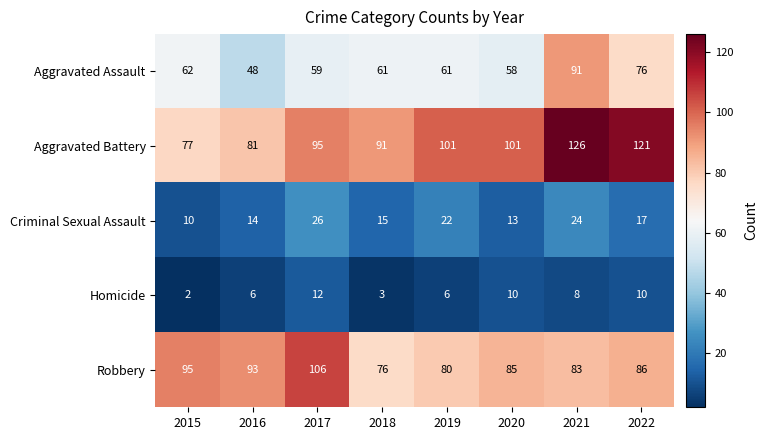

Which series has the widest spread of values?

Aggravated Battery